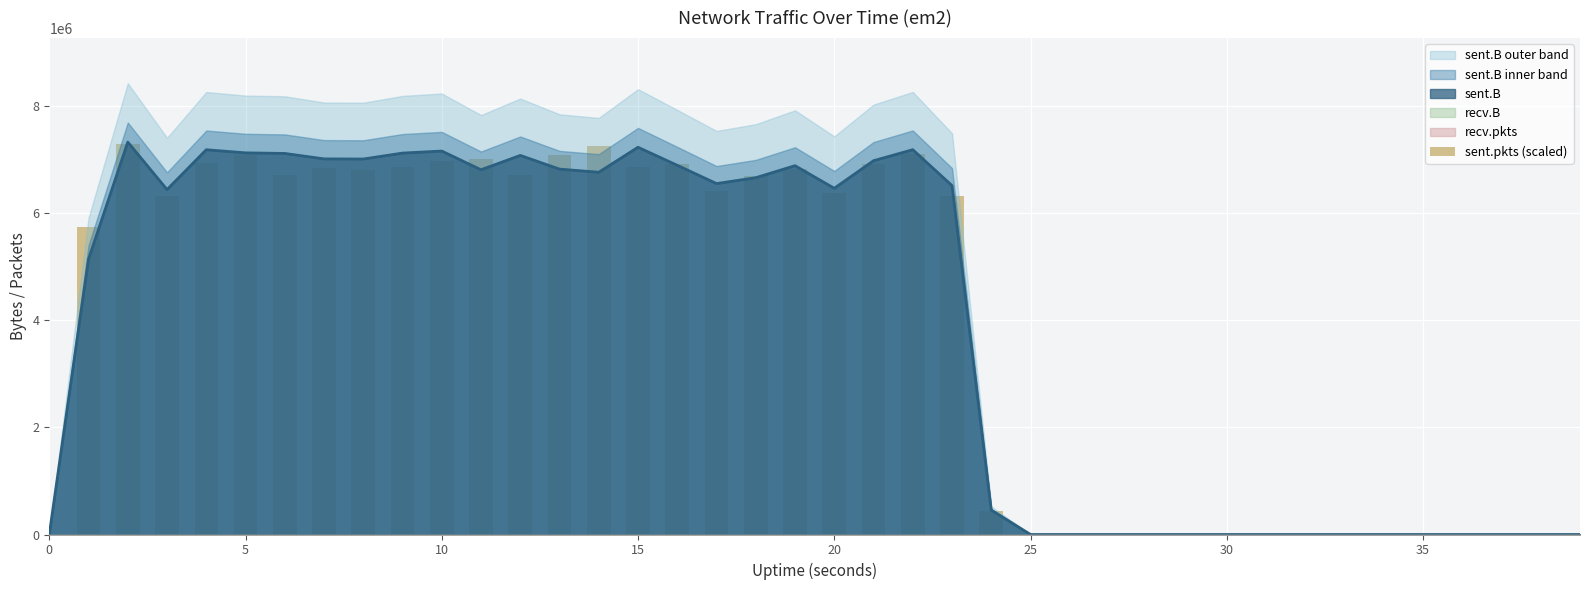

What is the difference between the values at 30 and 11?

7014700